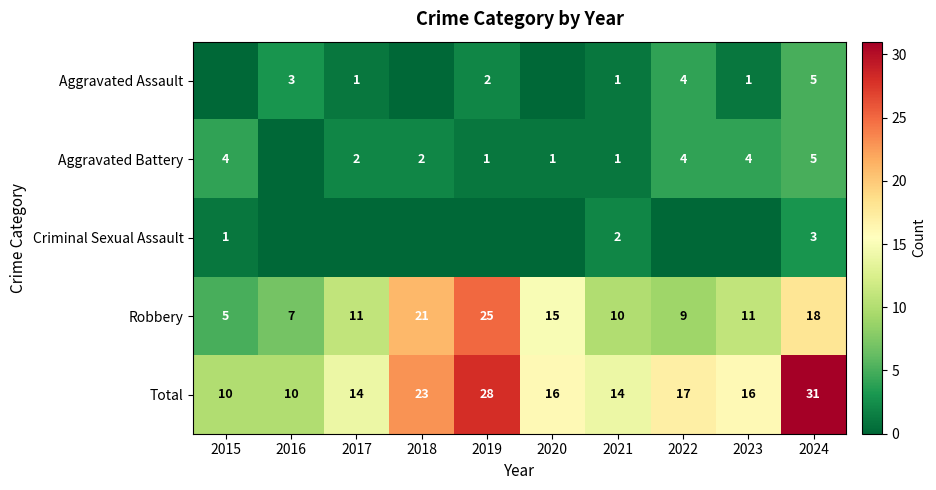

What is the difference between the maximum and minimum values in the Robbery series?

20